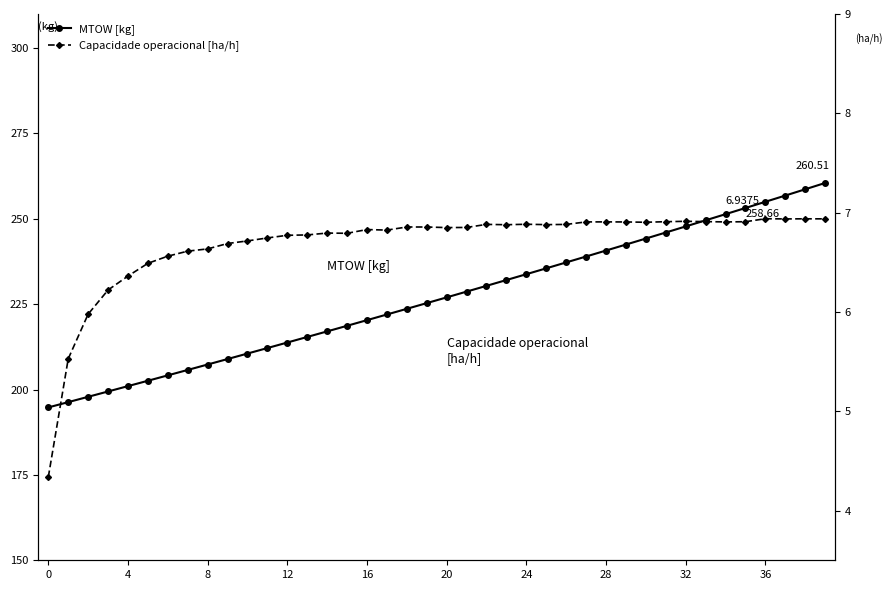

Does the chart have visible grid lines?

No